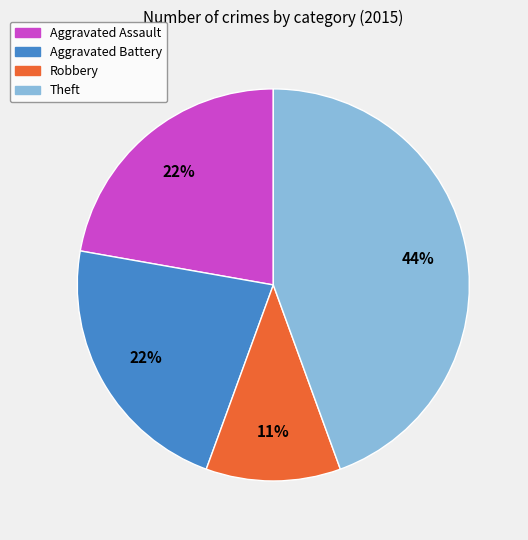

Is there any slice that represents more than half of the pie?

No